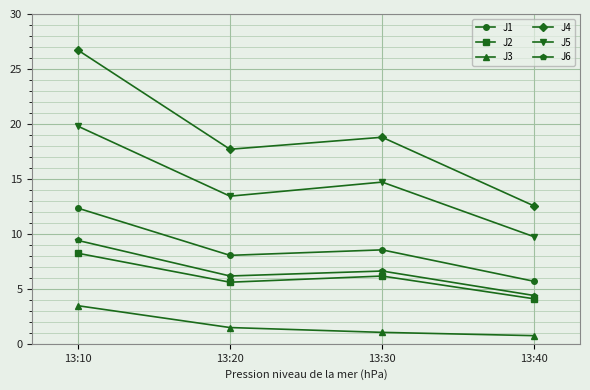

Where is the first local maximum for J1?

13:30